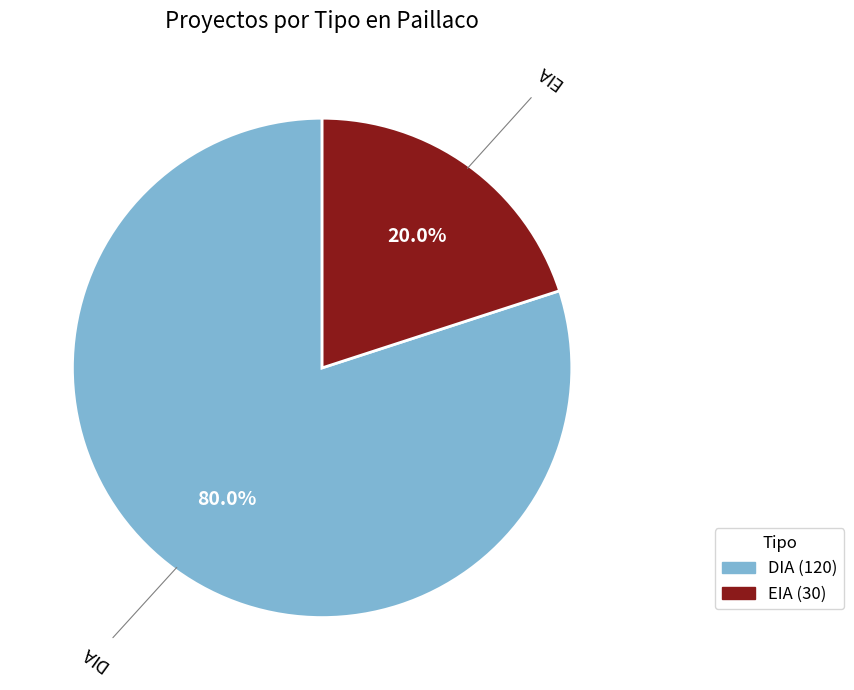

Which category has the smallest portion of the pie?

EIA